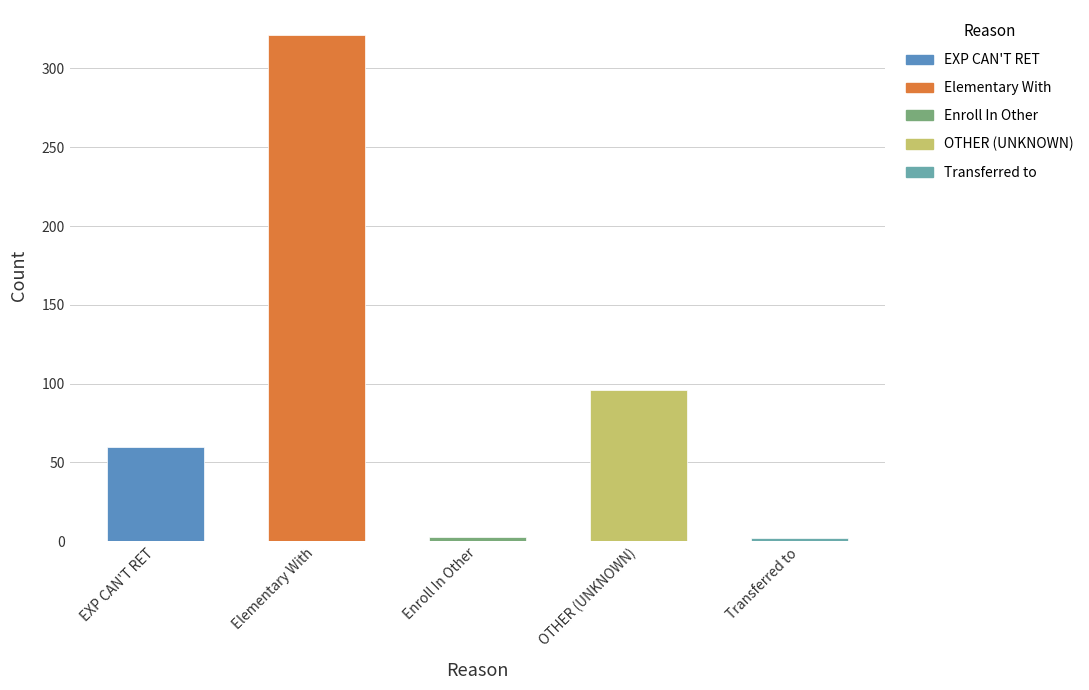

How many bars are there in total?

5